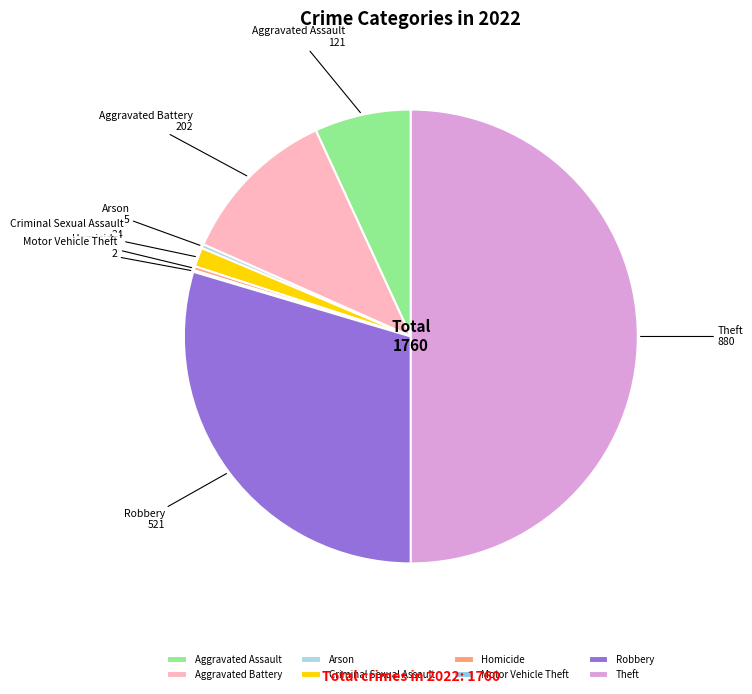

What is the largest slice in the pie chart?

Theft